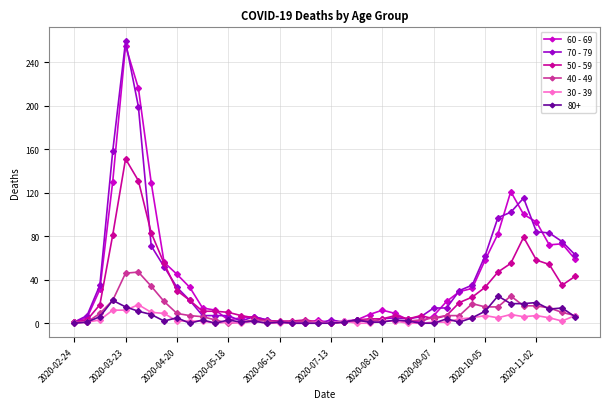

Which series has the widest spread of values?

70 - 79